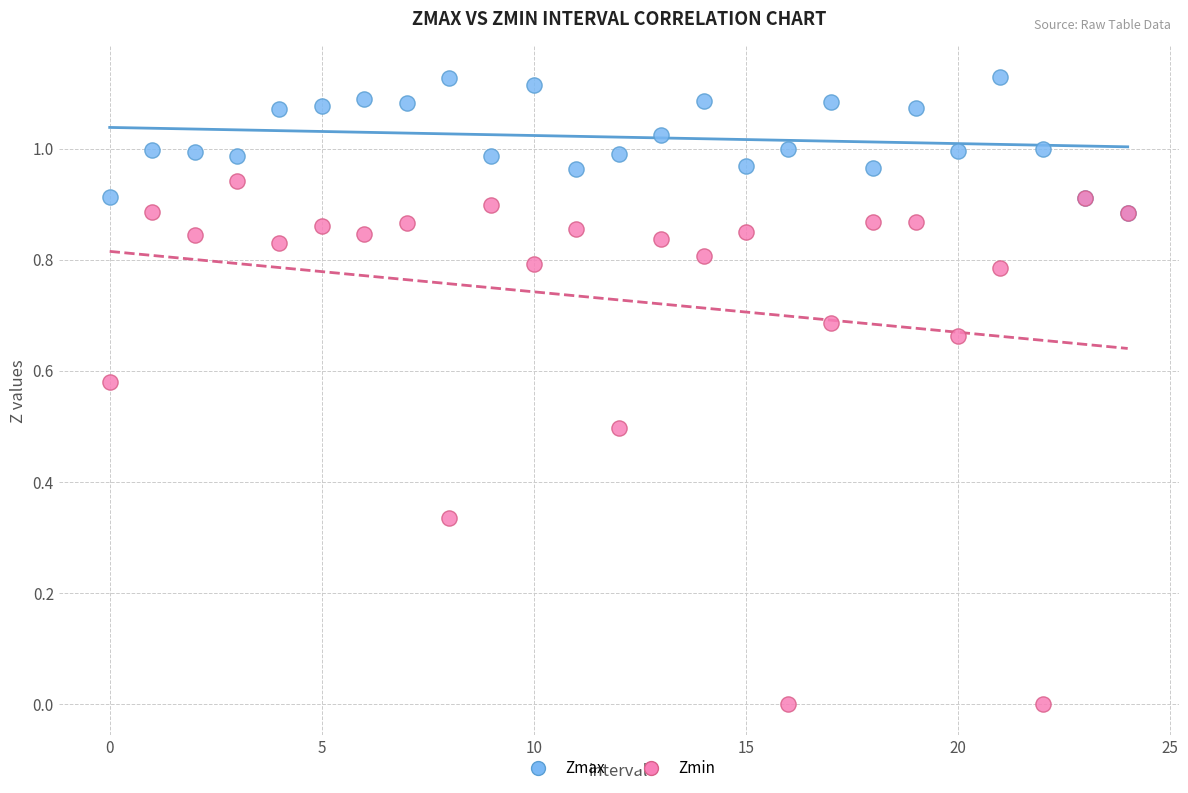

Which series reaches the maximum Y coordinate?

Zmax